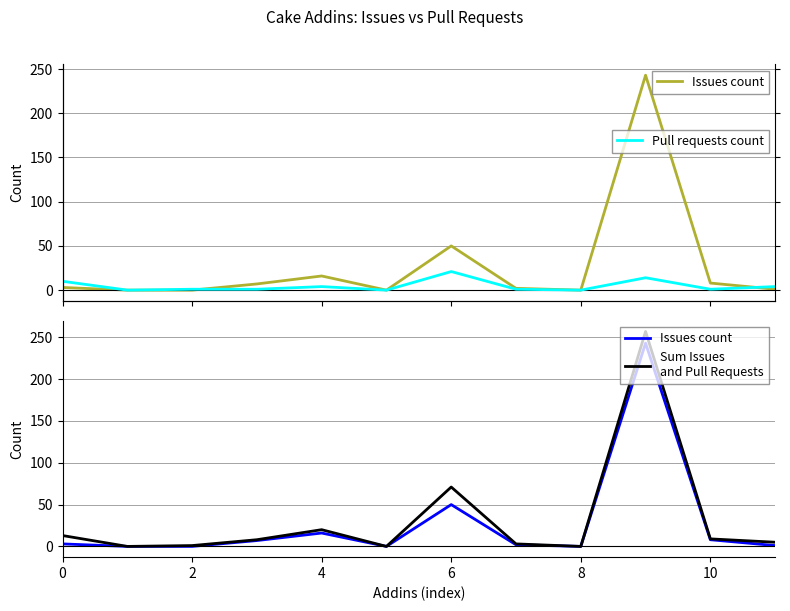

What is the value of the Issues count point at the 5th from the left?

16